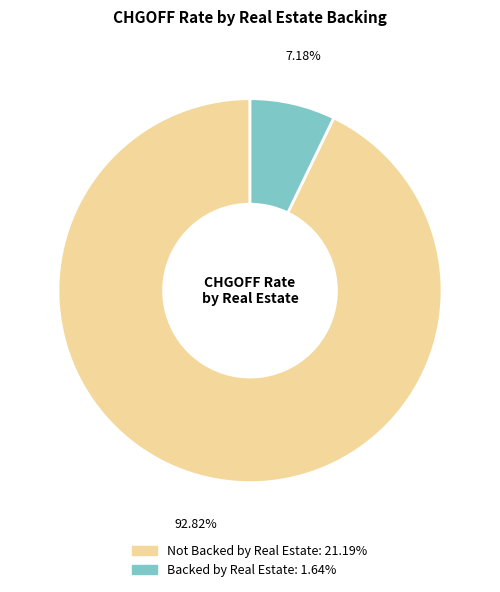

Is the sum of Not Backed by Real Estate and Backed by Real Estate greater than half?

Yes